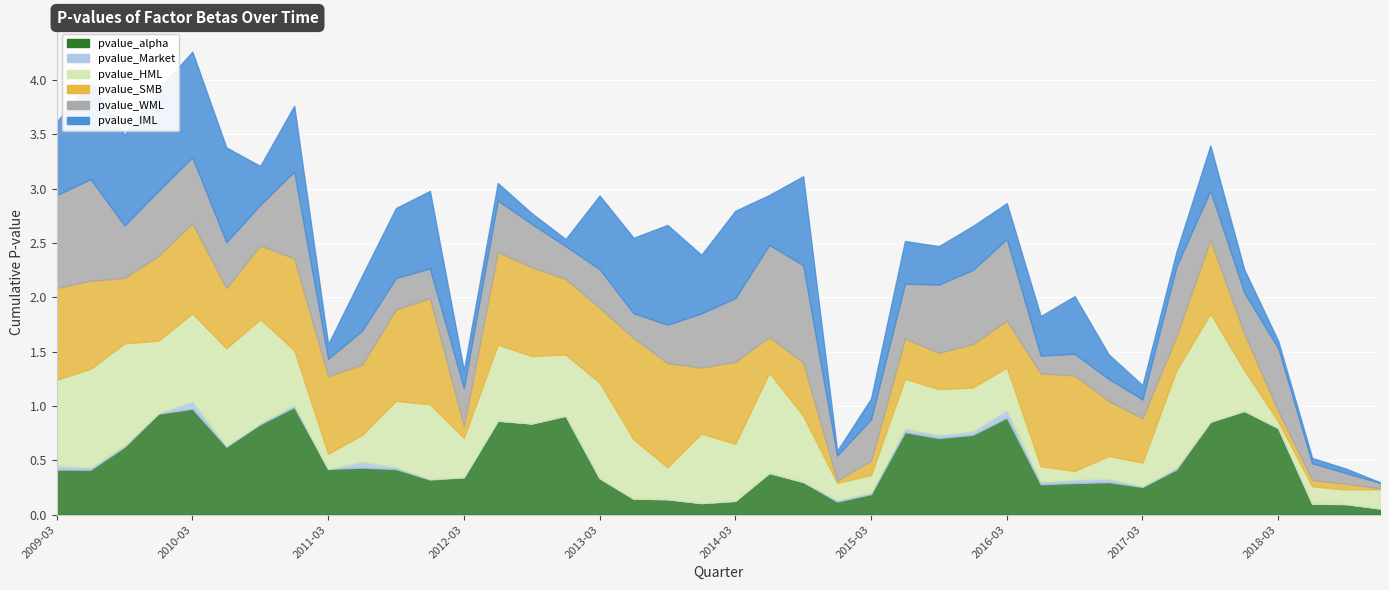

True or false: pvalue_Market and pvalue_SMB intersect in this chart.

False